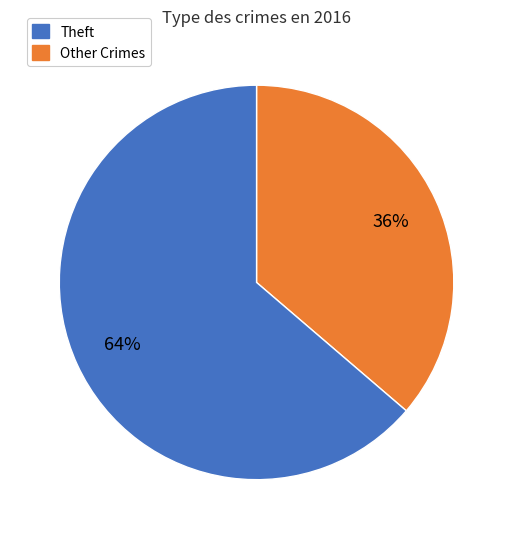

Does any single category account for the majority?

Yes